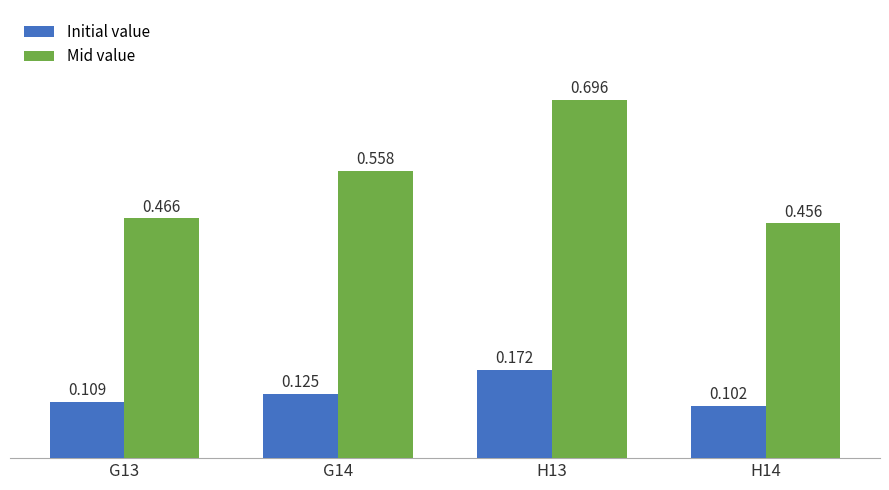

List the series in order of their overall mean, lowest first.

Initial value, Mid value